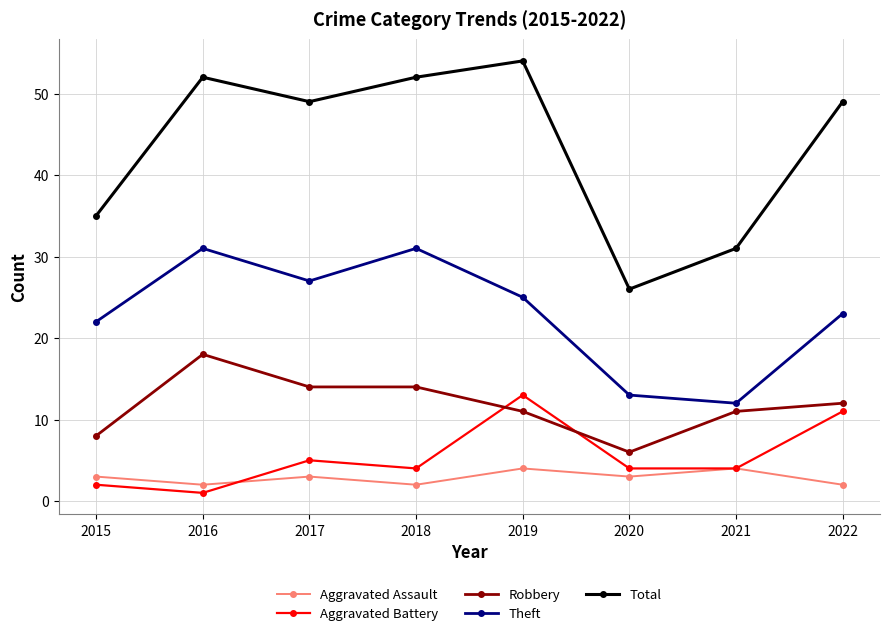

Is this an area chart (filled region under the line)?

No